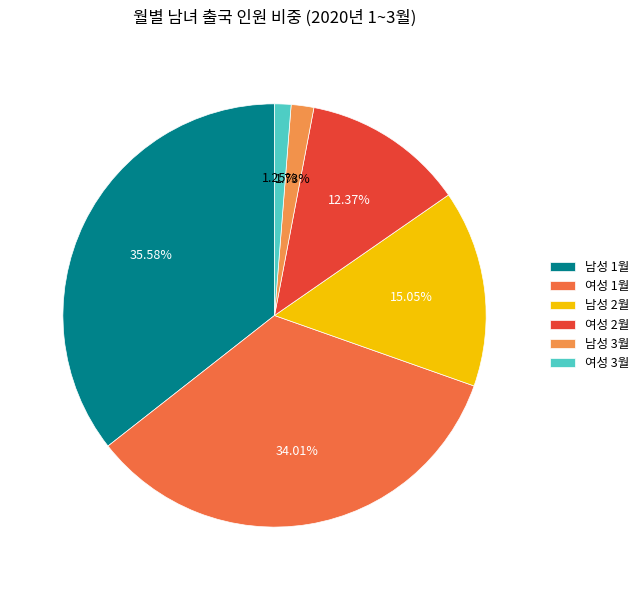

True or false: 여성 2월 accounts for 2% of the total.

False